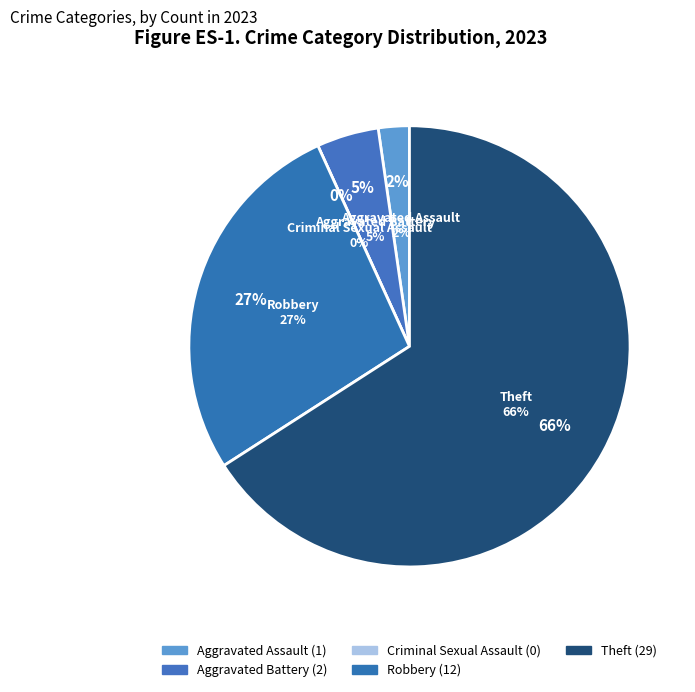

Is there a majority slice in this chart?

Yes